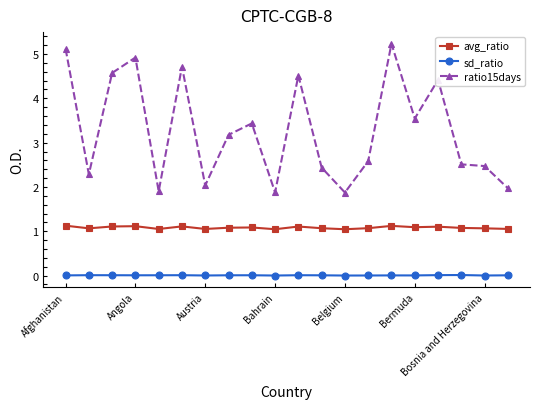

What is the value of the avg_ratio point at the 4th from the left?

1.1